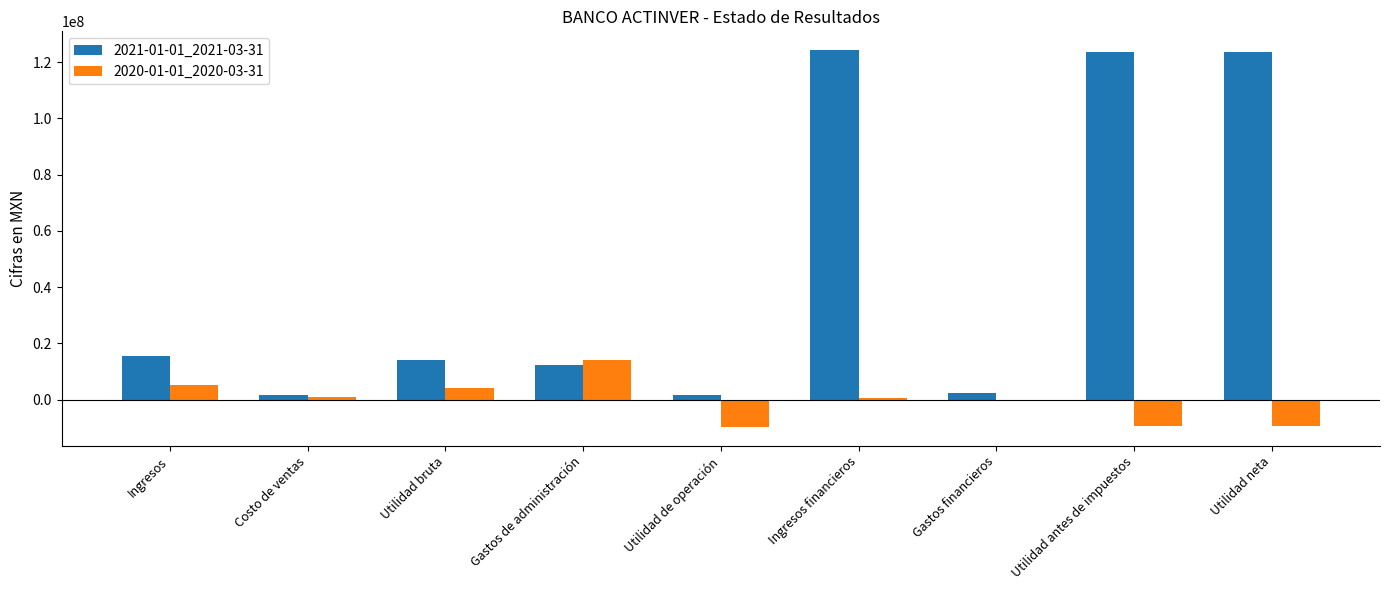

The 2020-01-01_2020-03-31 series shows -9255000 at Utilidad neta. True or false?

True